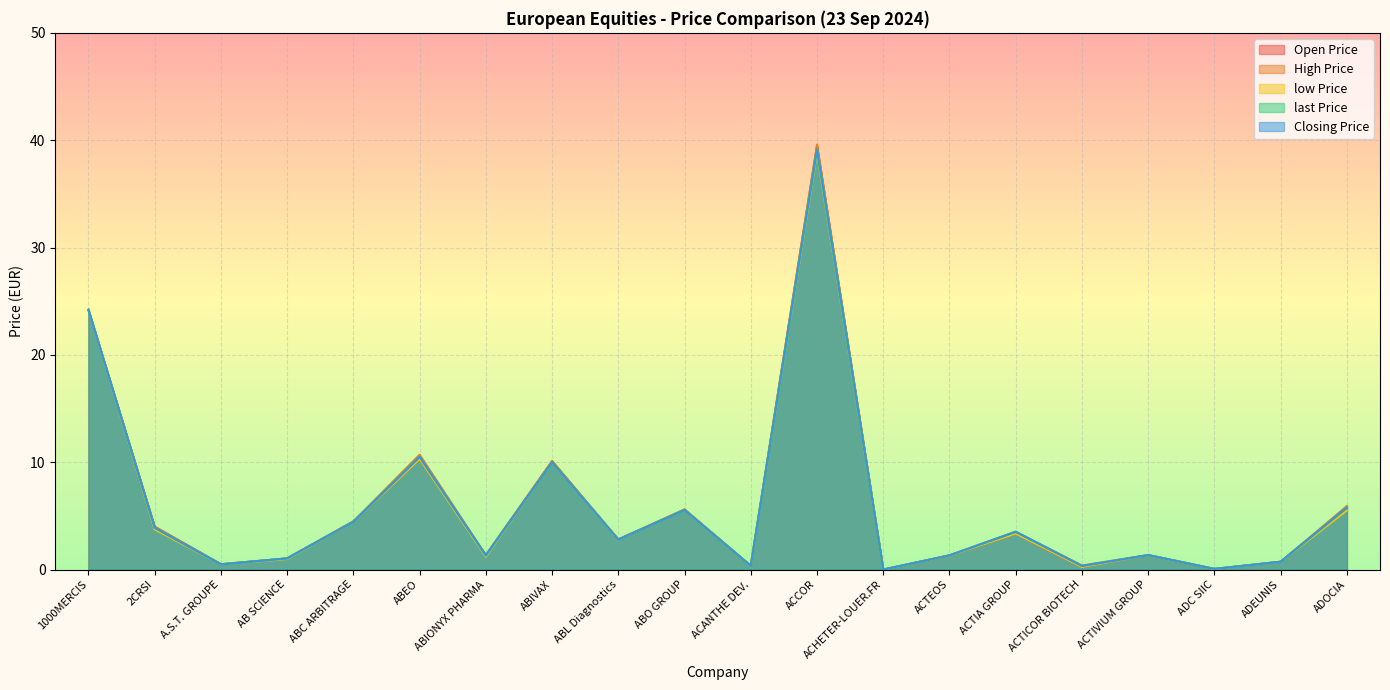

What is the maximum value shown in the chart?

39.6